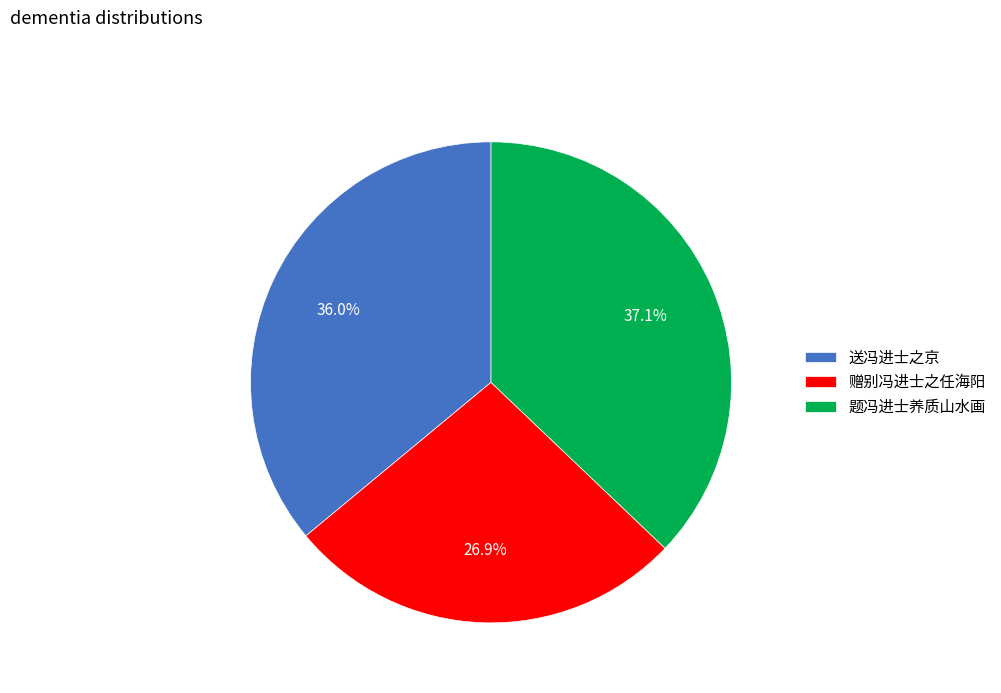

True or false: 赠别冯进士之任海阳 accounts for 19% of the total.

False